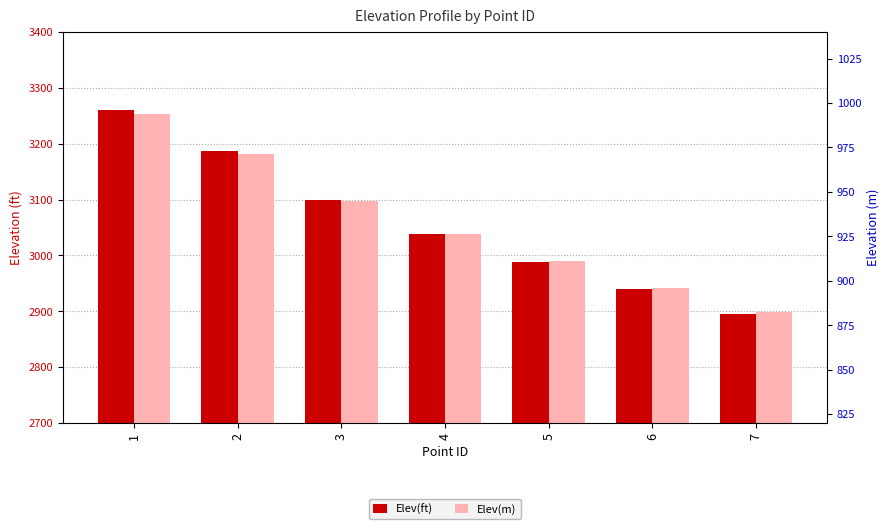

Which category has the highest value in the Elev(ft) series?

1